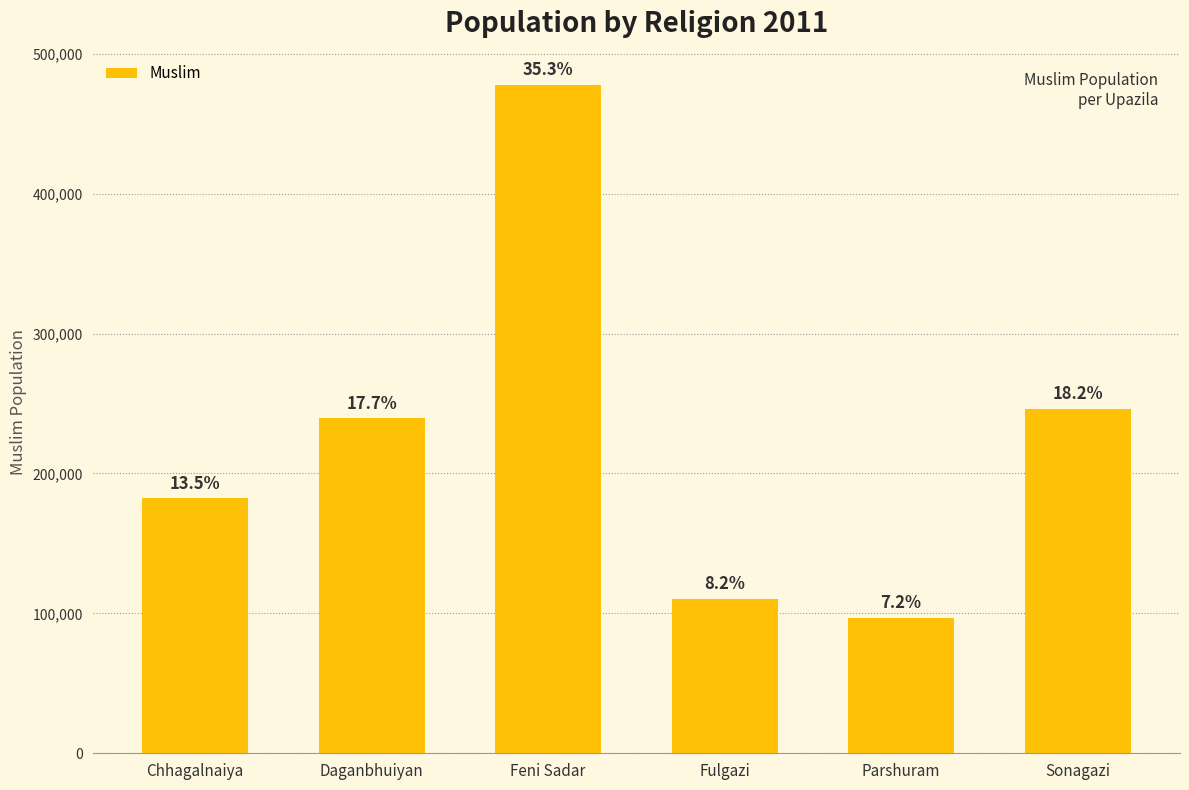

Read the value at Parshuram.

96872